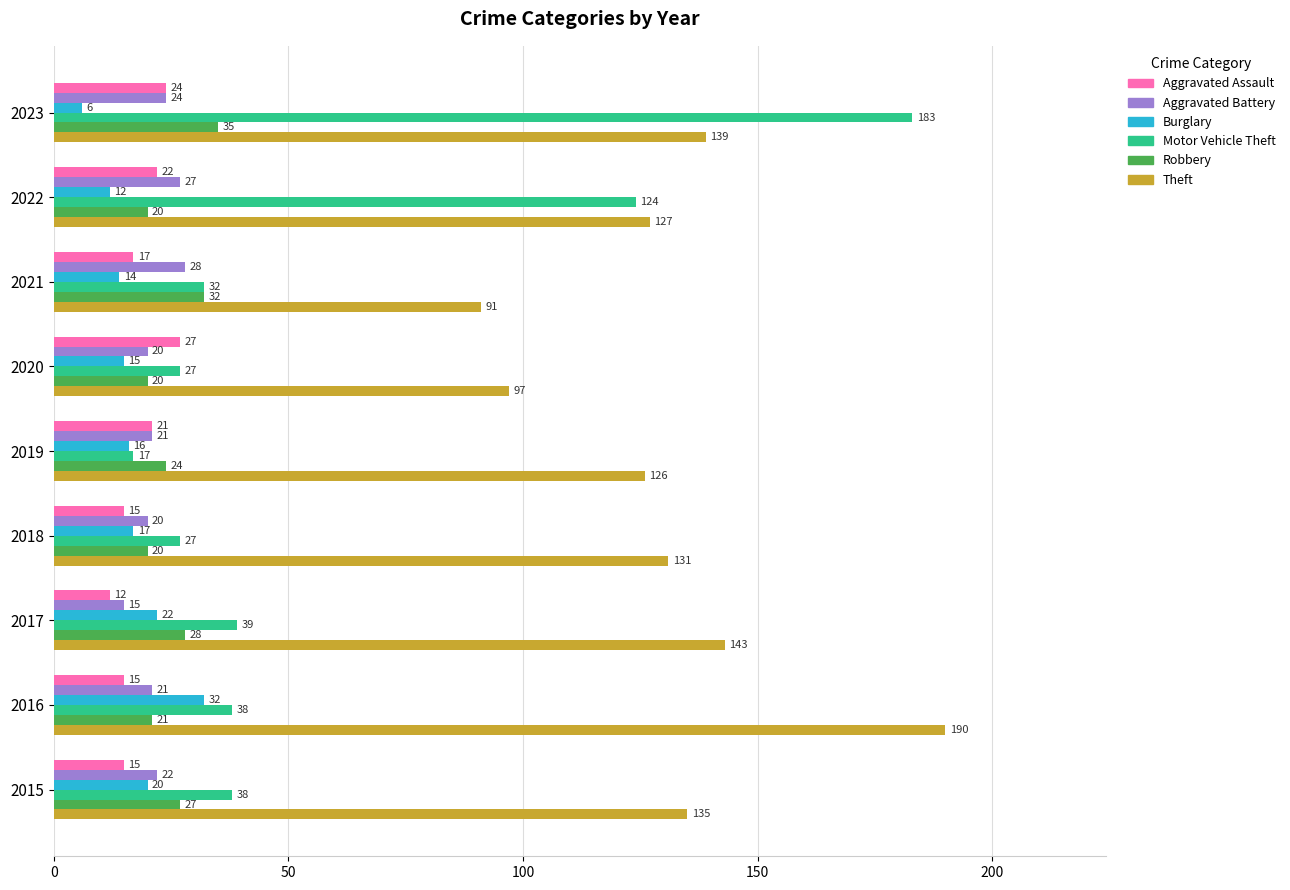

What is the difference between the second highest and second lowest values in the Motor Vehicle Theft series?

97